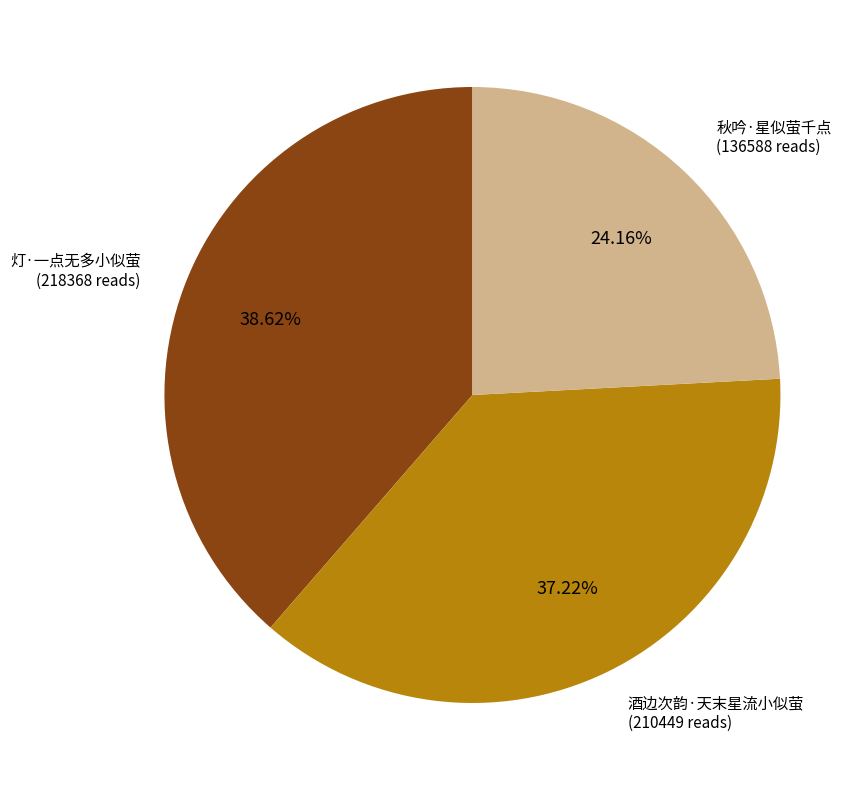

Is there a majority slice in this chart?

No